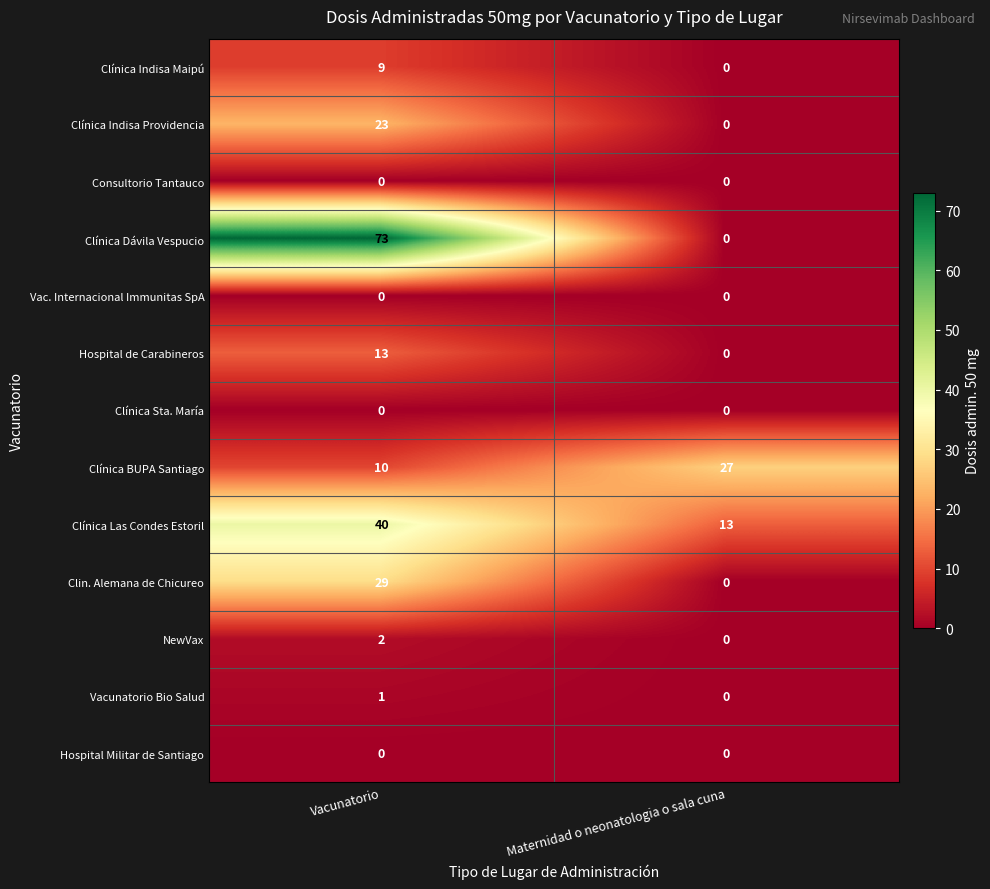

What is the spread (max minus min) of values at Maternidad o neonatologia o sala cuna?

27